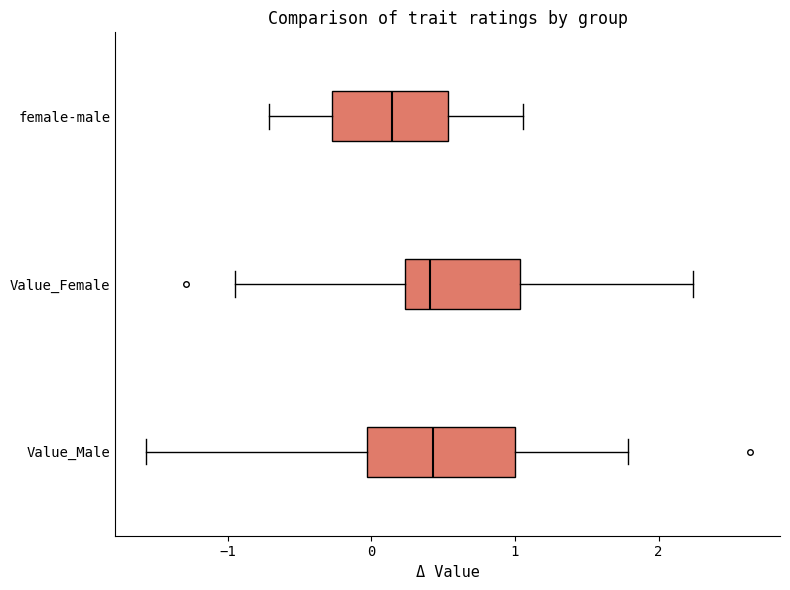

Reading bottom to top, transcribe this box plot: for each box, give where its median line is, the range the box spans, and where its two whiskers end, as read against the x-axis. The values are not printed on the chart, so give them approximately, as read against the axis.

Value_Male: median 0.4, box 0.0 to 1.0, whiskers -1.6 to 1.8
Value_Female: median 0.4, box 0.2 to 1.0, whiskers -0.9 to 2.2
female-male: median 0.1, box -0.3 to 0.5, whiskers -0.7 to 1.1